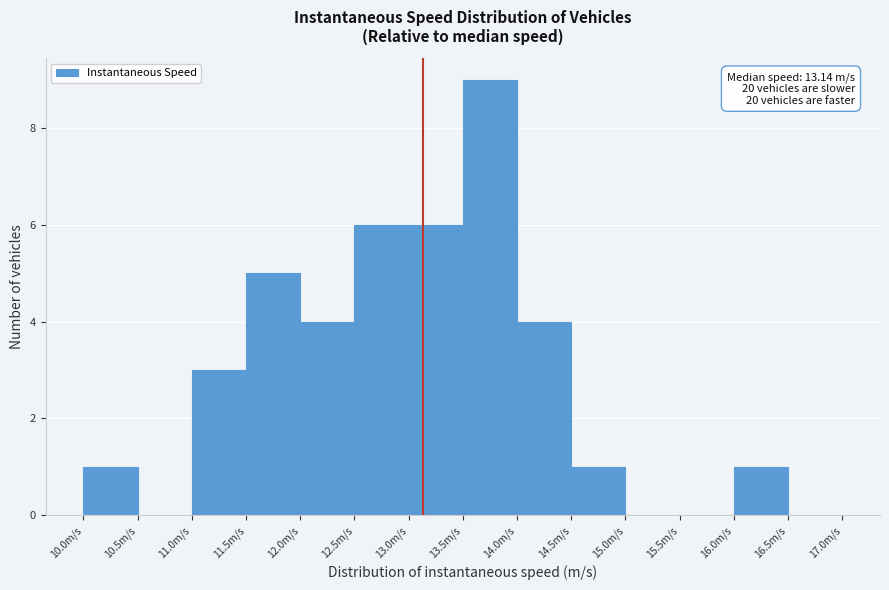

Over which range of the x-axis is the bar tallest?

13.5 to 14.0